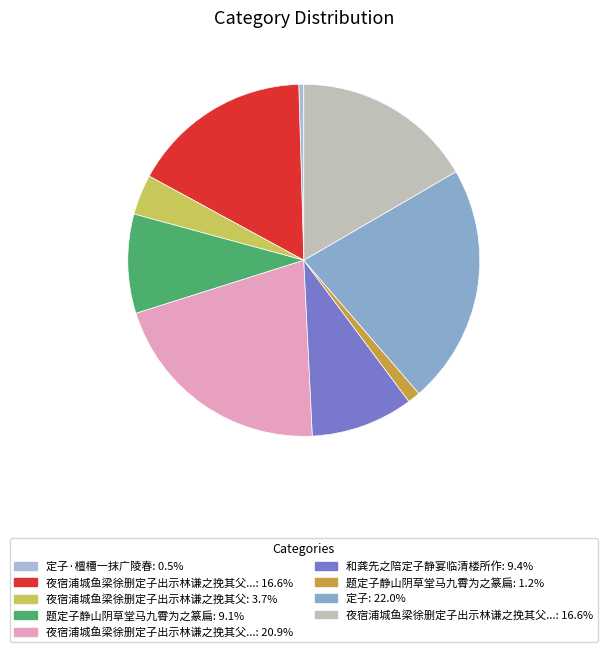

Rank the categories by value from lowest to highest.

定子·檀槽一抹广陵春, 题定子静山阴草堂马九霄为之篆扁, 夜宿浦城鱼梁徐删定子出示林谦之挽其父, 题定子静山阴草堂马九霄为之篆扁, 和龚先之陪定子静宴临清楼所作, 夜宿浦城鱼梁徐删定子出示林谦之挽其父二诗时谦之方按刑广东有怀次韵 其二, 夜宿浦城鱼梁徐删定子出示林谦之挽其父二诗时谦之方按刑广东有怀次韵 其一, 夜宿浦城鱼梁徐删定子出示林谦之挽其父二诗时谦之方按刑广东有怀次韵, 定子